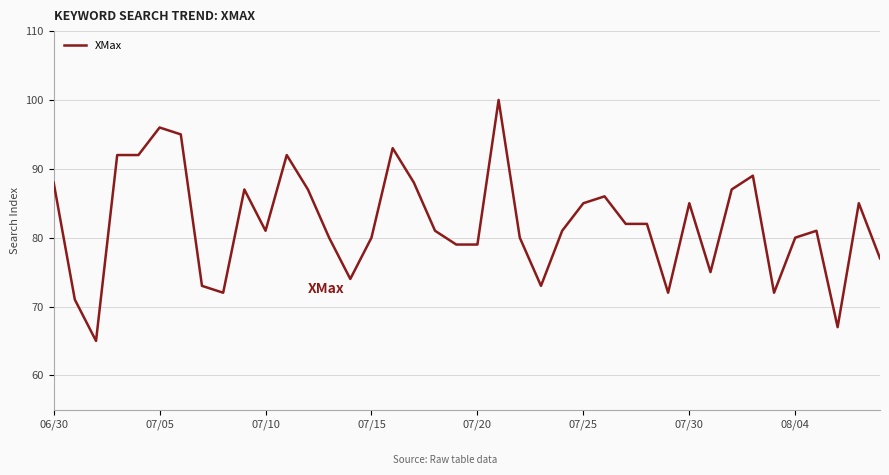

What is the maximum value shown in the chart?

100